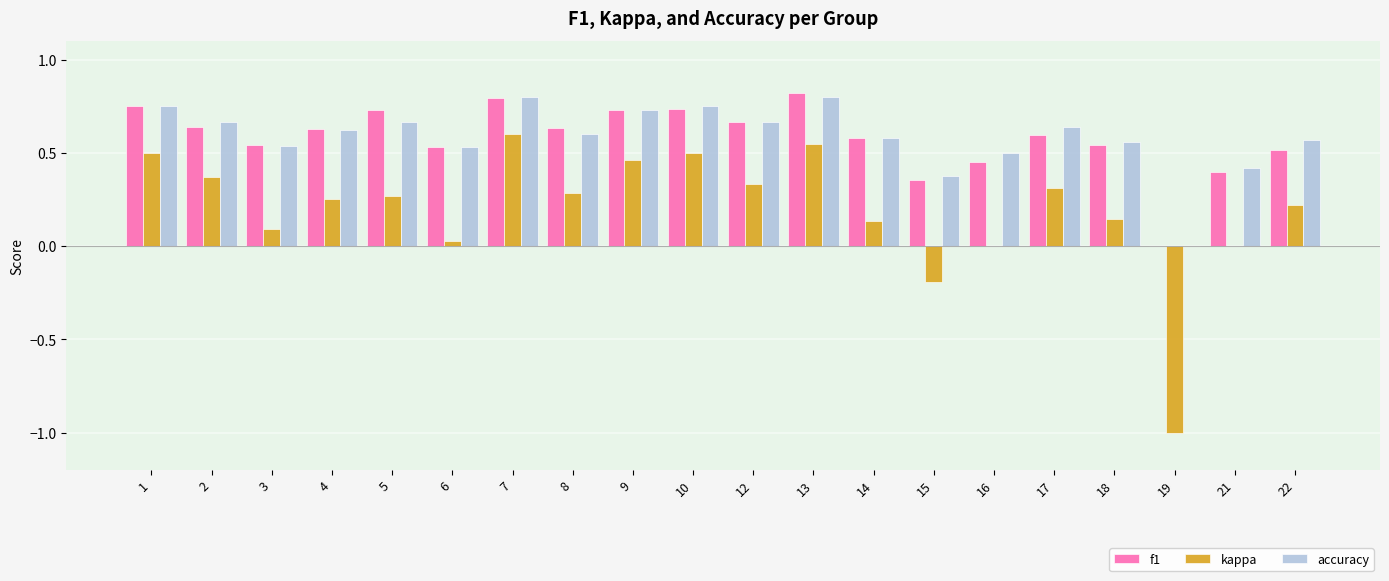

Is the value of f1 at 21 greater than the value of accuracy at 14?

No